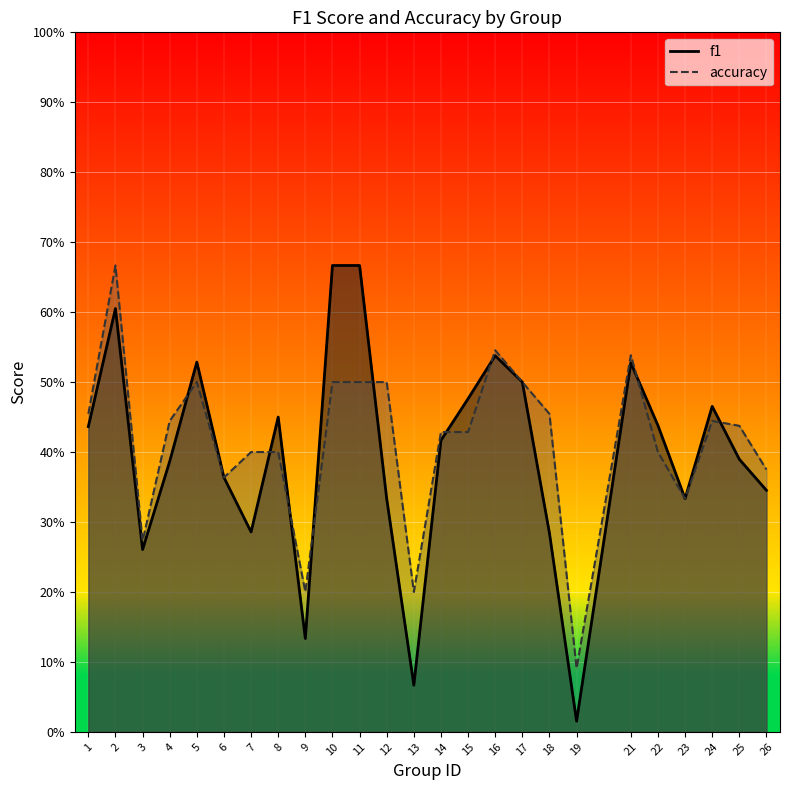

What is the average value of the f1 series?

0.4